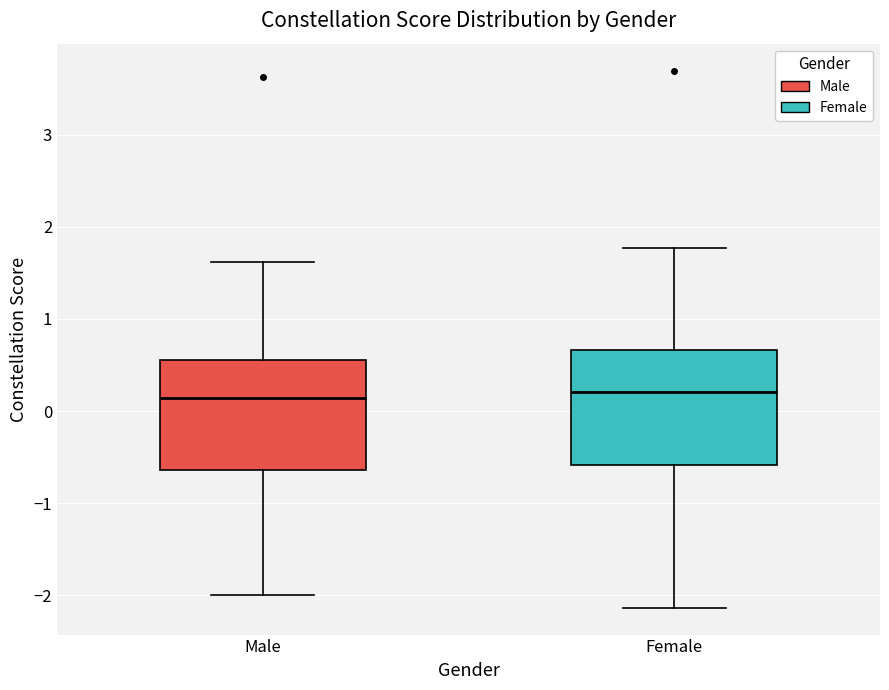

Where is the lower edge of the box for Male on the y-axis? The values are not printed on the chart, so give them approximately, as read against the axis.

-0.6